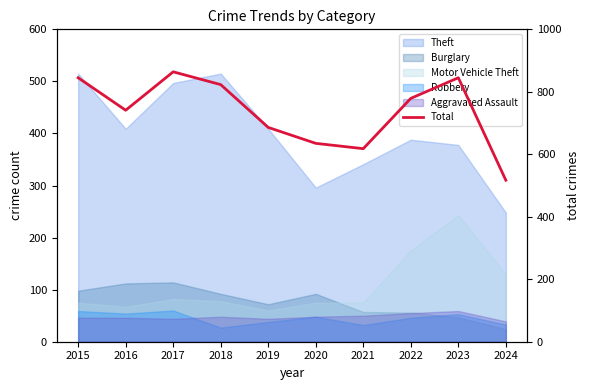

What is the average value?

735